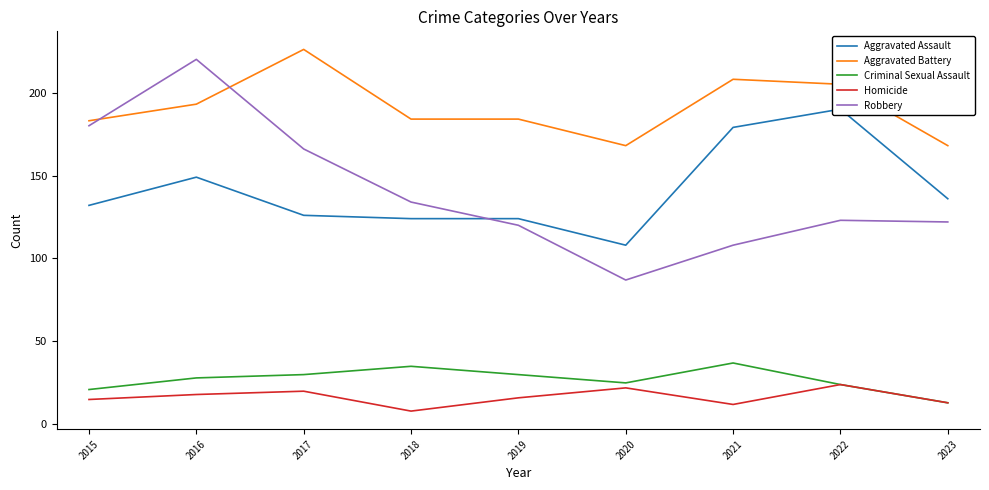

Reading right to left, what are all the values shown in this chart?

Aggravated Assault: 136	190	179	108	124	124	126	149	132
Aggravated Battery: 168	205	208	168	184	184	226	193	183
Criminal Sexual Assault: 13	24	37	25	30	35	30	28	21
Homicide: 13	24	12	22	16	8	20	18	15
Robbery: 122	123	108	87	120	134	166	220	180